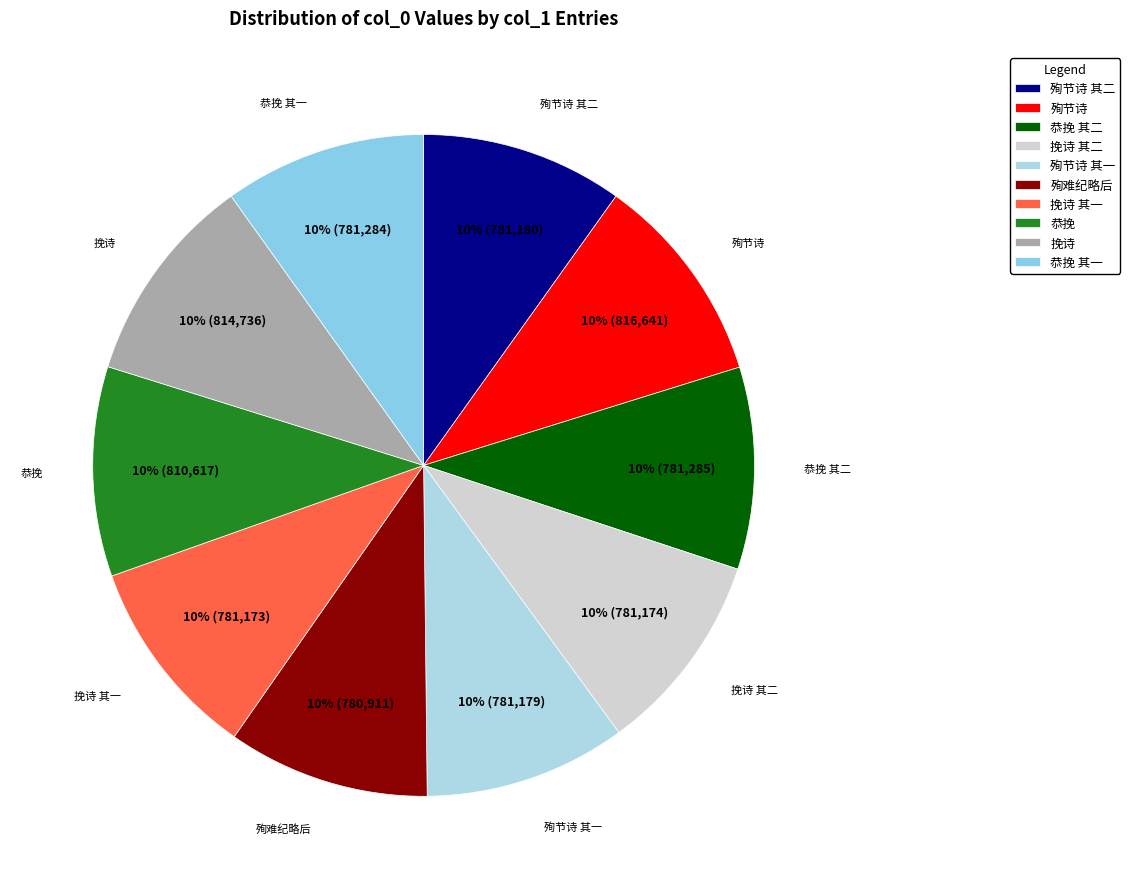

To the nearest percent, what is the average slice percentage?

10%